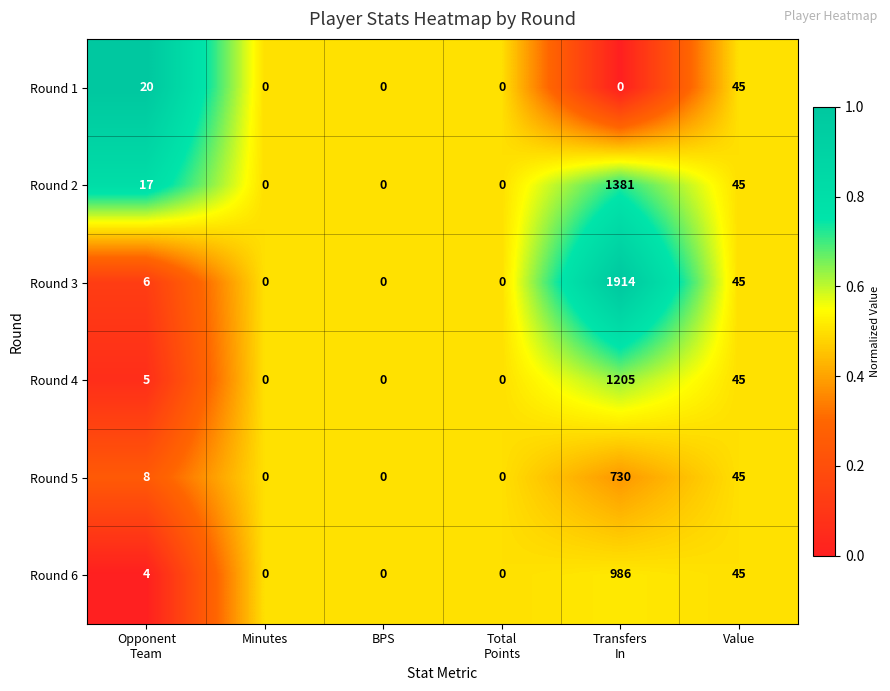

Which series has the largest total across all categories?

Round 3